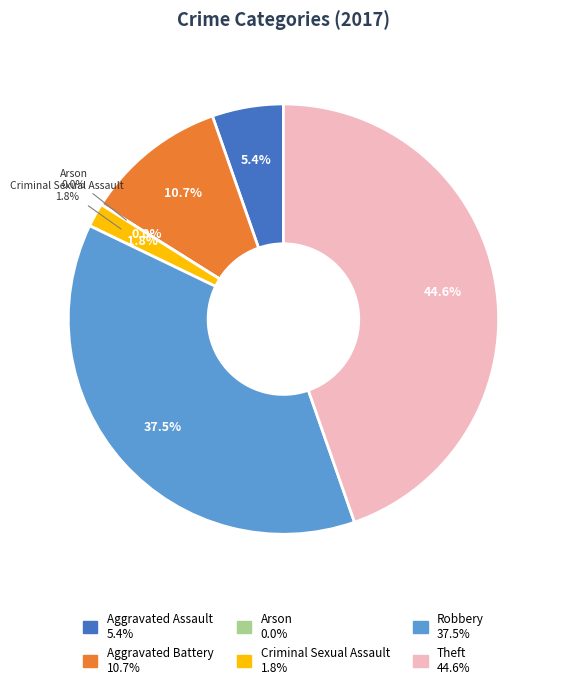

To the nearest percent, what portion does Criminal Sexual Assault represent?

2%